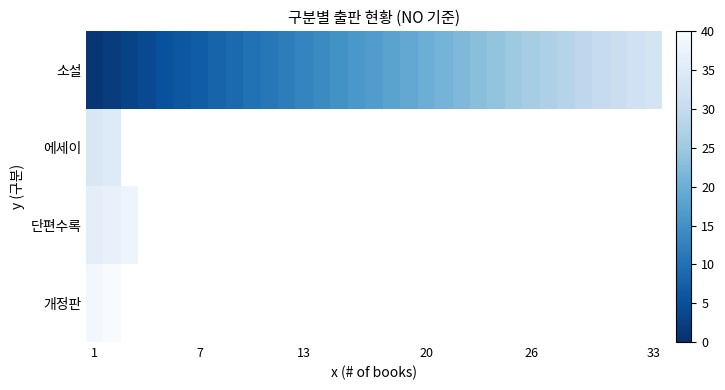

How many positive values does the 단편수록 series have?

3